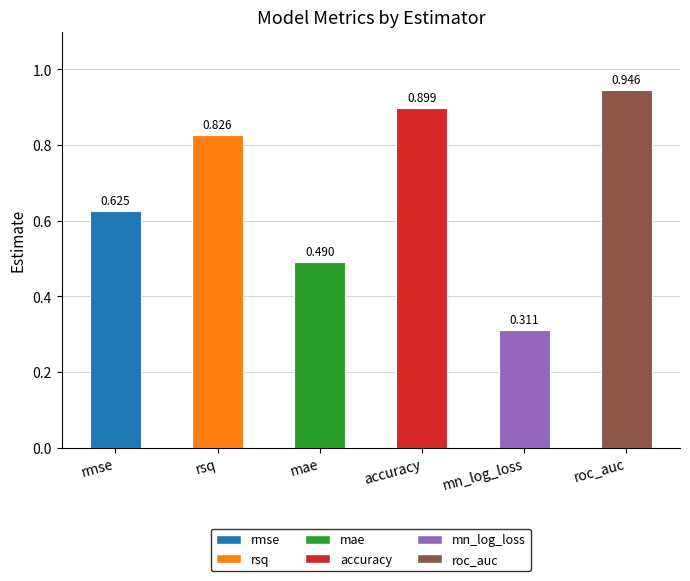

What is the label of the 6th bar from the left?

roc_auc